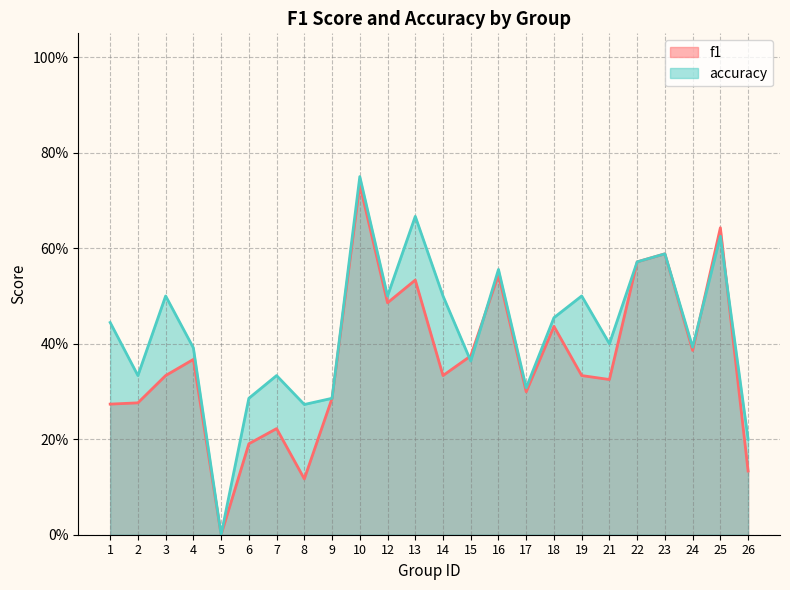

Reading left to right, extract all data points from this chart.

f1: 0.3	0.3	0.3	0.4	0.0	0.2	0.2	0.1	0.3	0.7	0.5	0.5	0.3	0.4	0.5	0.3	0.4	0.3	0.3	0.6	0.6	0.4	0.6	0.1
accuracy: 0.4	0.3	0.5	0.4	0.0	0.3	0.3	0.3	0.3	0.8	0.5	0.7	0.5	0.4	0.6	0.3	0.5	0.5	0.4	0.6	0.6	0.4	0.6	0.2